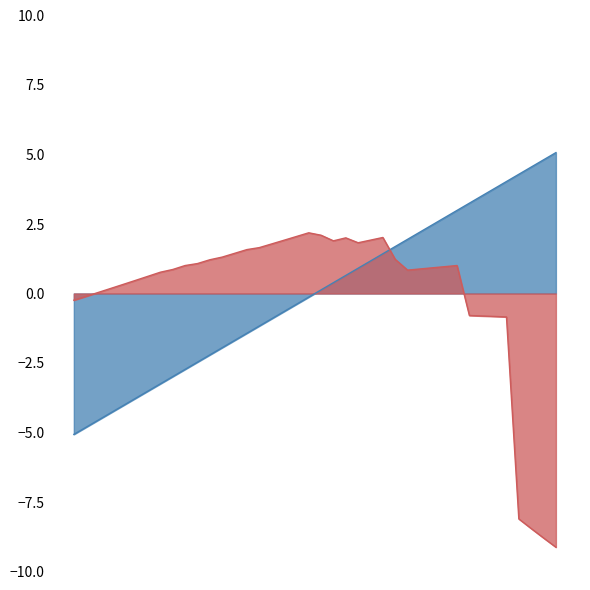

How many lines are shown in the chart?

2